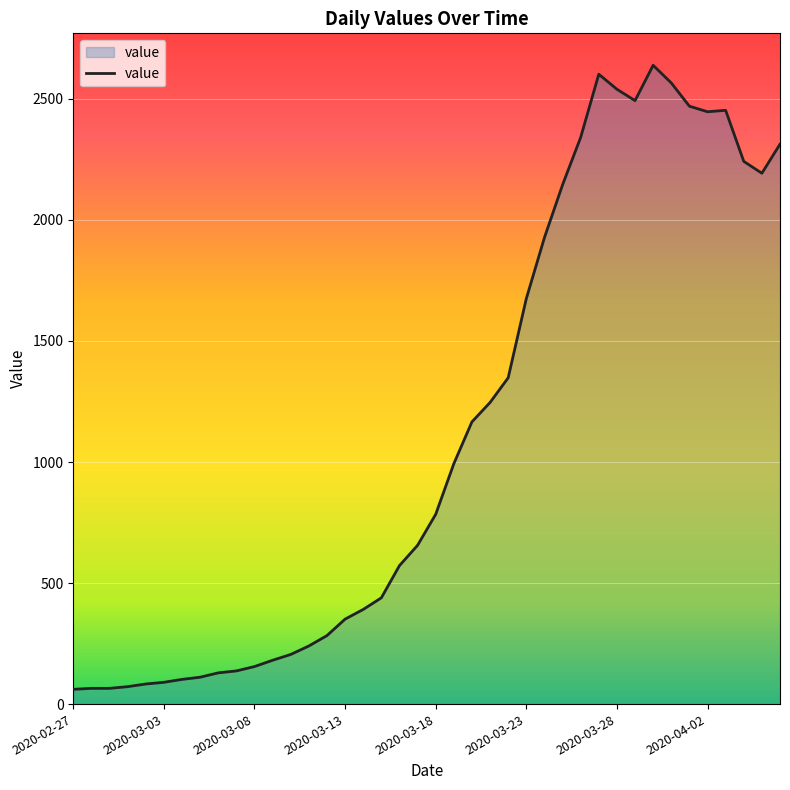

What is the difference between the maximum and minimum values?

2578